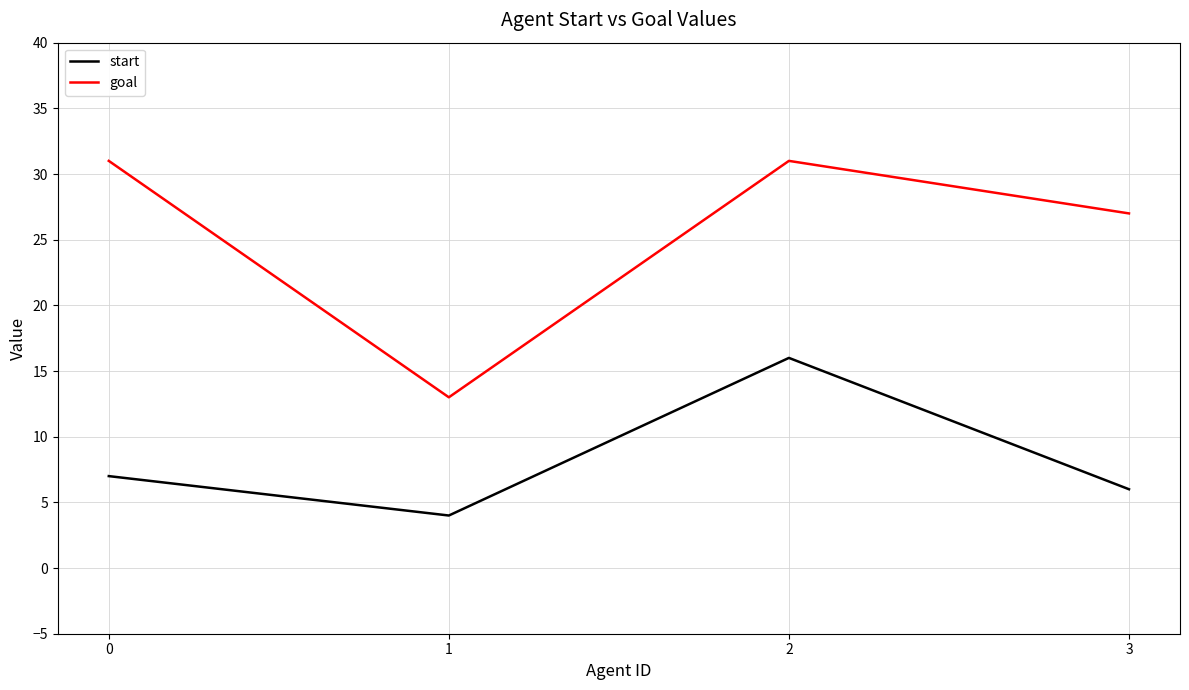

What is the spread (max minus min) of values at 2?

15